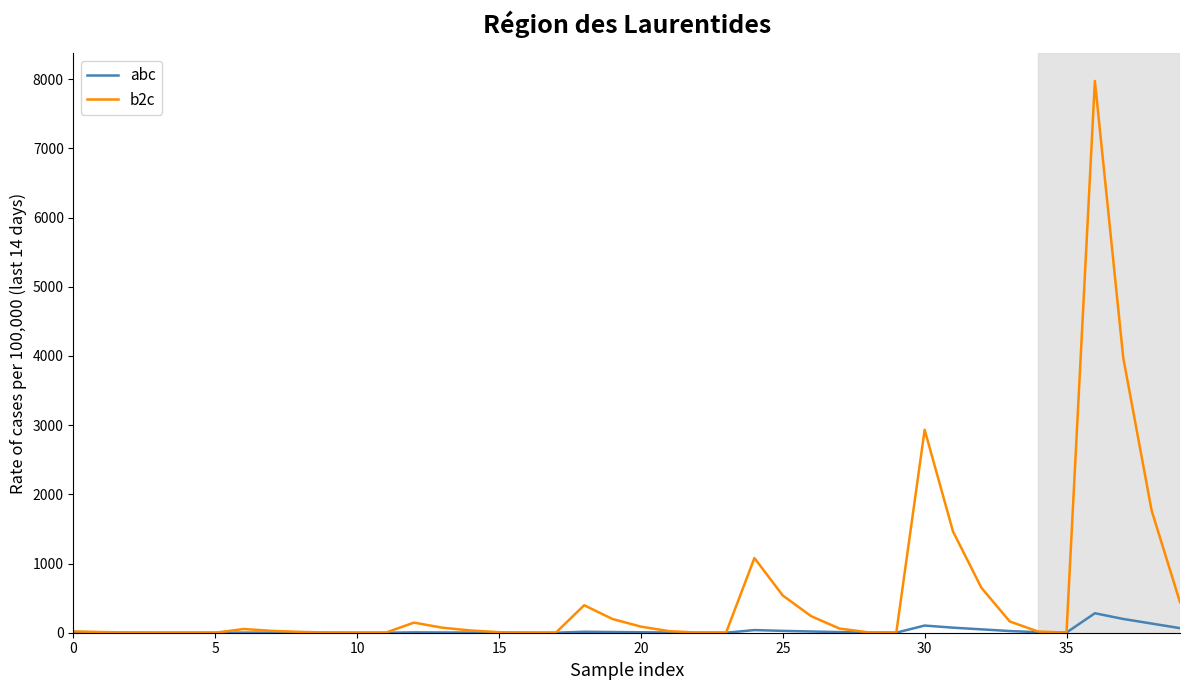

List the series in order of their overall mean, highest first.

b2c, abc